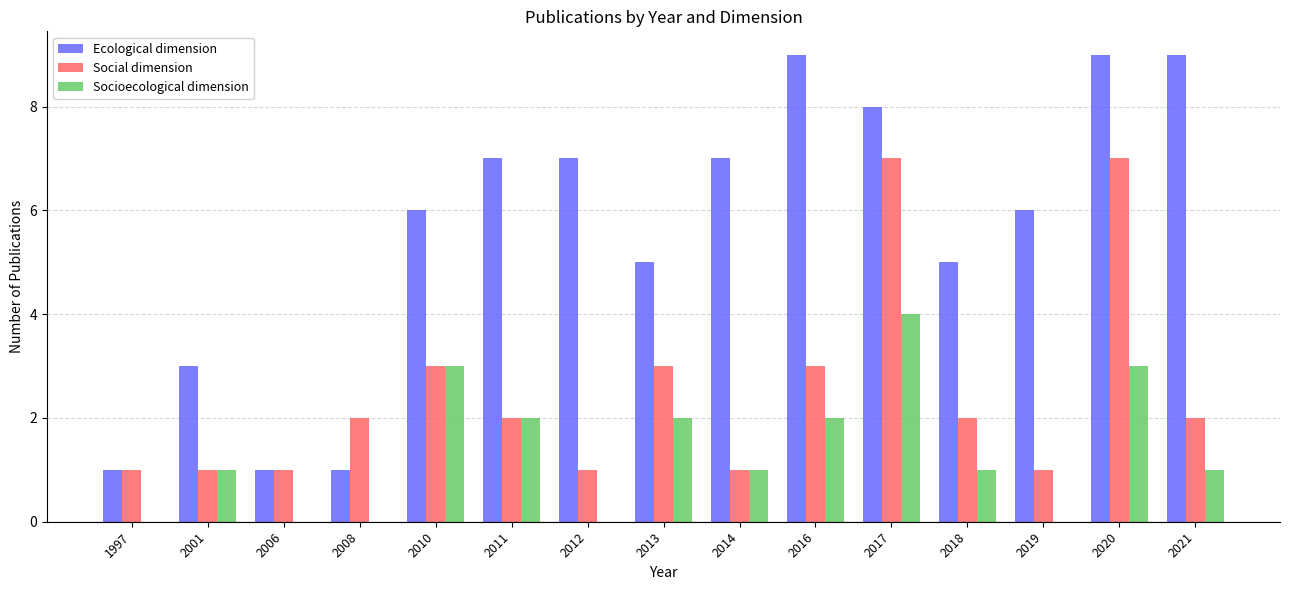

Are the bars grouped side by side (vs. stacked)?

Yes